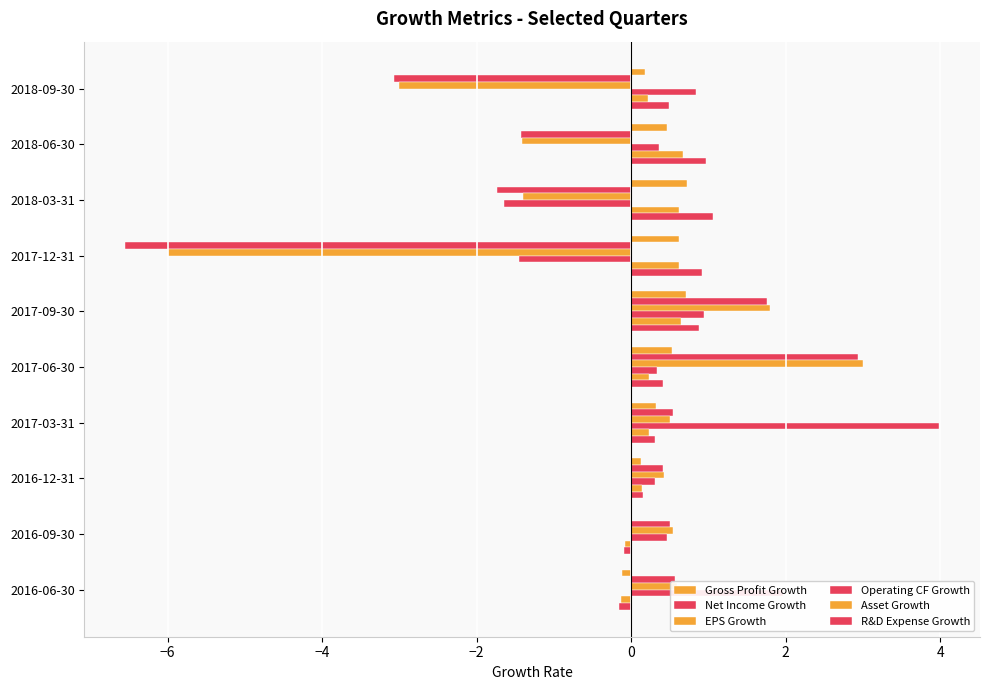

How many positive values does the Net Income Growth series have?

6